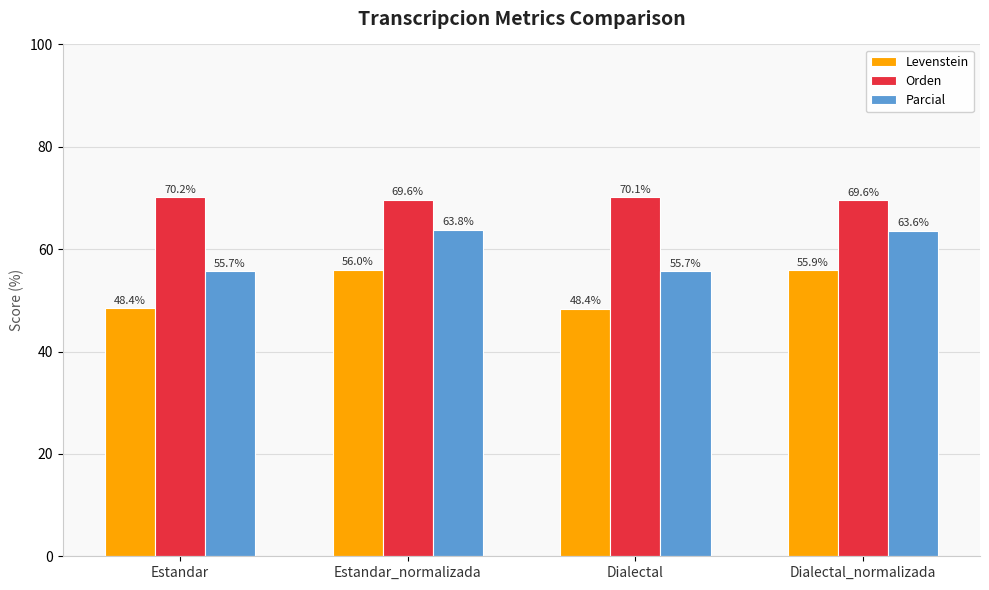

What is the difference between the second highest and second lowest values in the Orden series?

0.5